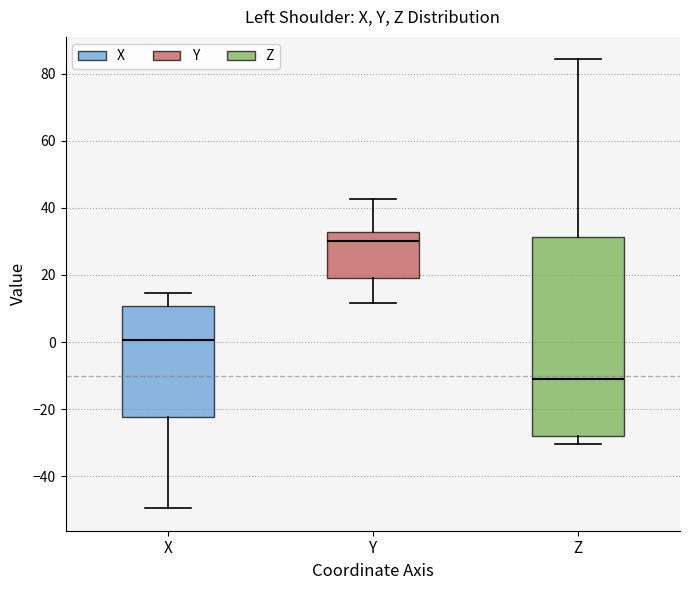

Which box has the highest median line?

Y